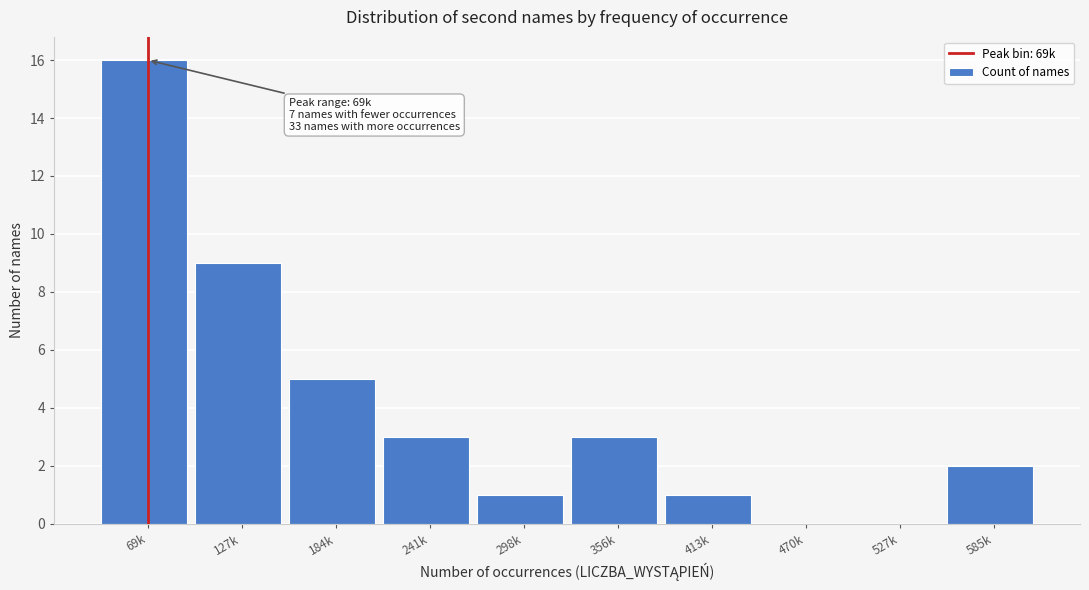

Reading left to right, list all the values displayed in this chart.

69k=16	127k=9	184k=5	241k=3	298k=1	356k=3	413k=1	470k=0	527k=0	585k=2